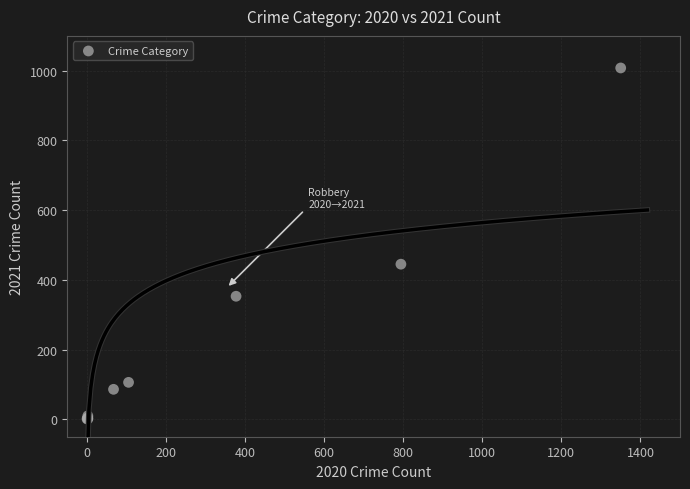

What Y value in the scatter plot is closest to 504?

445